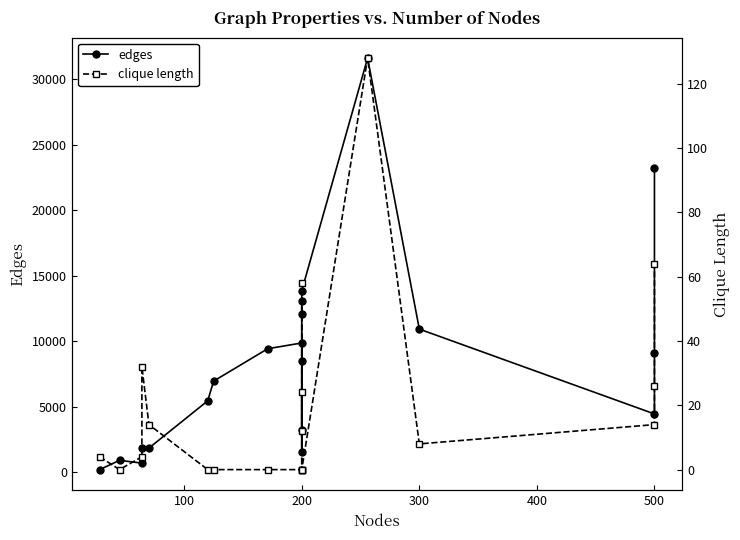

Rank the series by their maximum value, from highest to lowest.

edges, clique length